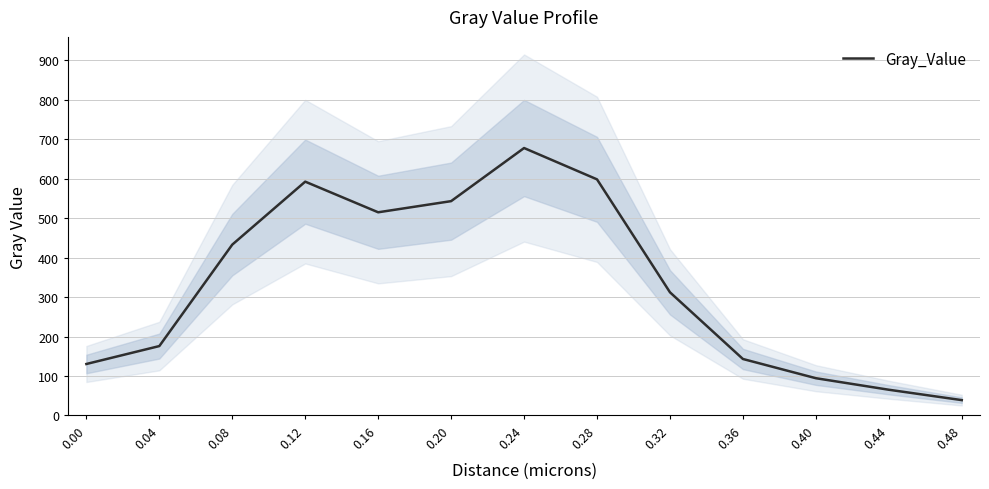

True or false: the data shows 598.3 at 0.28.

True